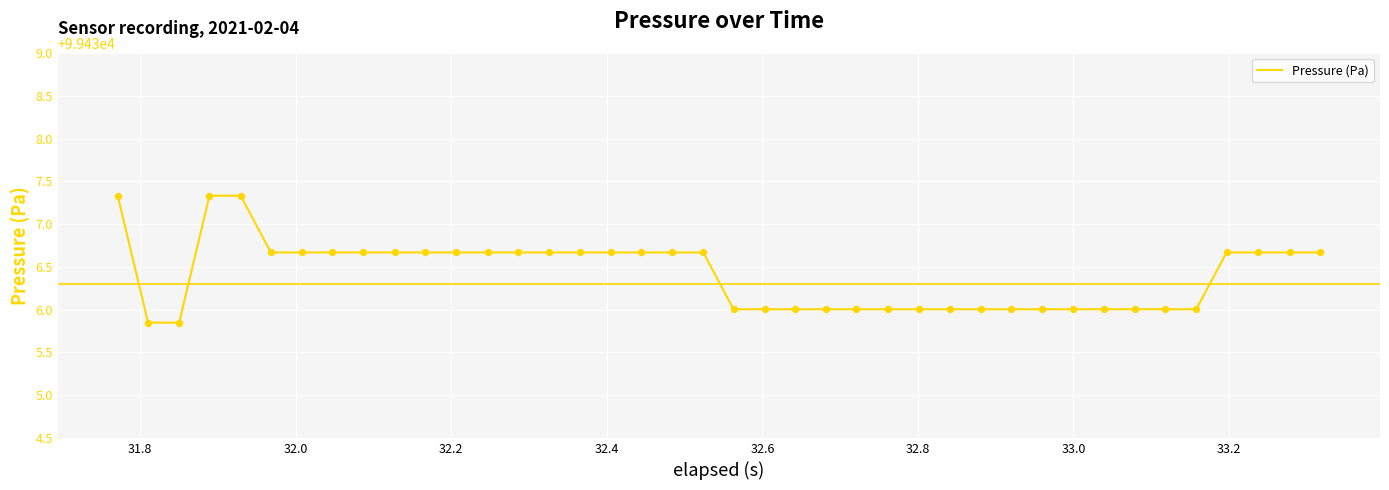

What is the maximum value shown in the chart?

99437.3